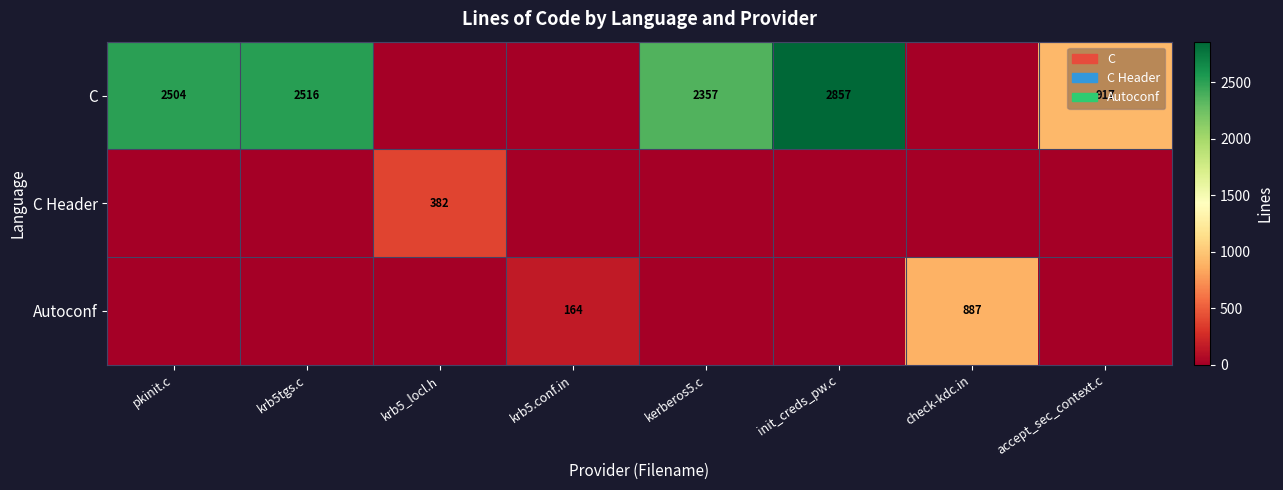

Count the number of data series in this chart.

3